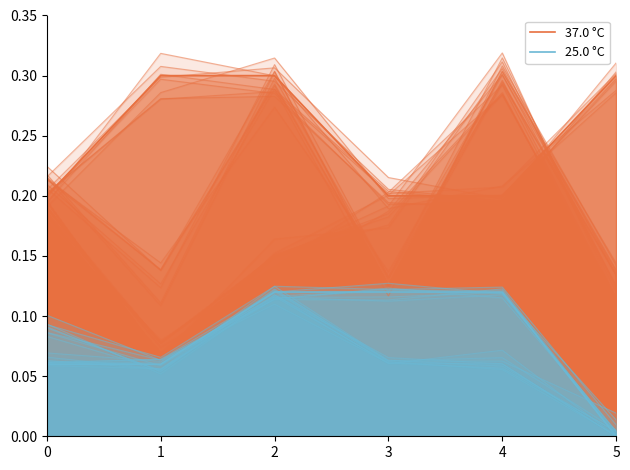

Reading right to left, what are all the values shown in this chart?

37.0 °C: 0.3	0.2	0.2	0.3	0.3	0.2
25.0 °C: 0.0	0.1	0.1	0.1	0.1	0.1